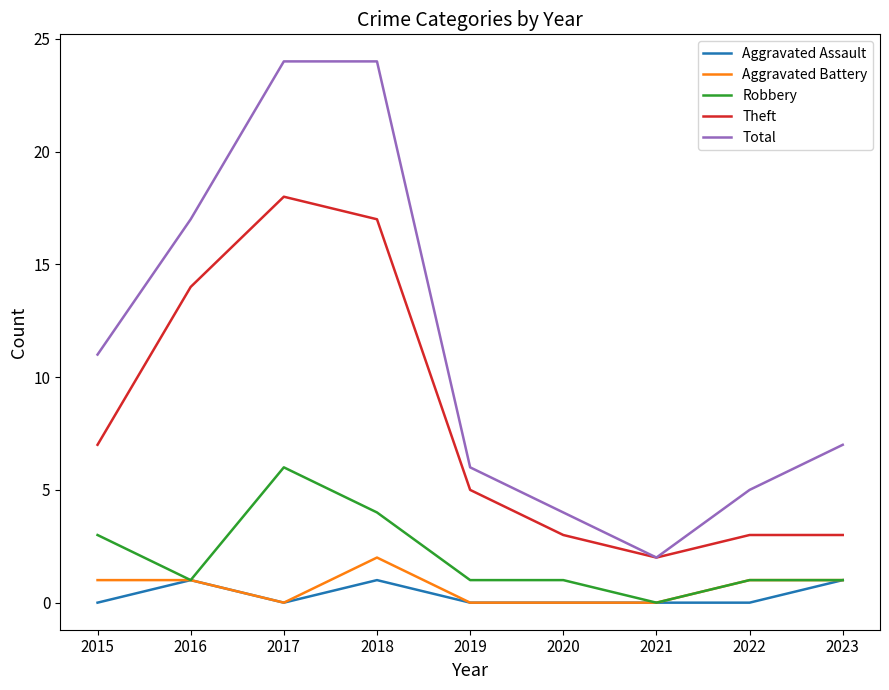

True or false: Aggravated Assault and Total cross at least once.

False